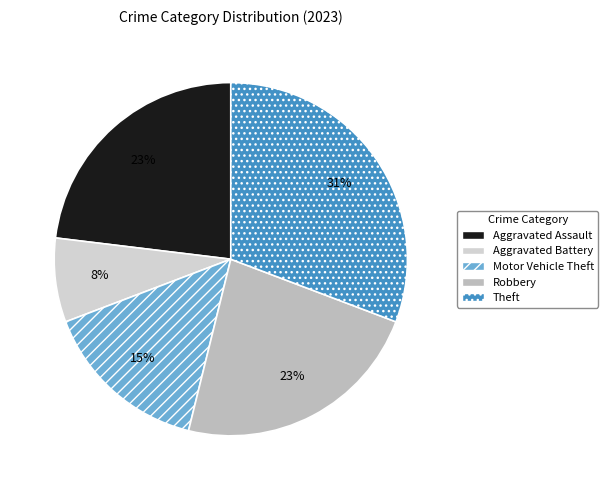

Which has a higher value, Aggravated Battery or Theft?

Theft